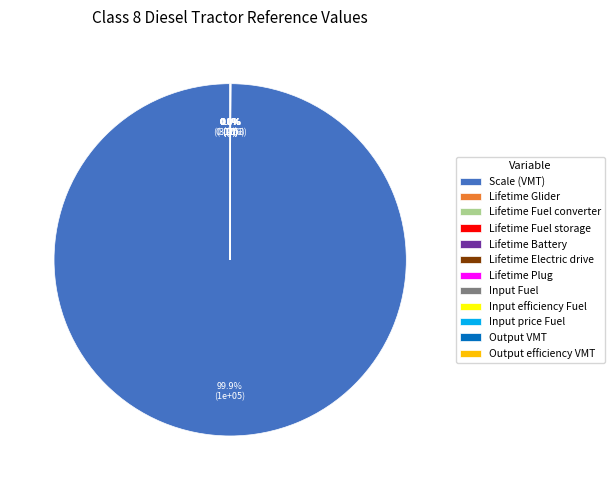

Which category accounts for the majority?

Scale (VMT)